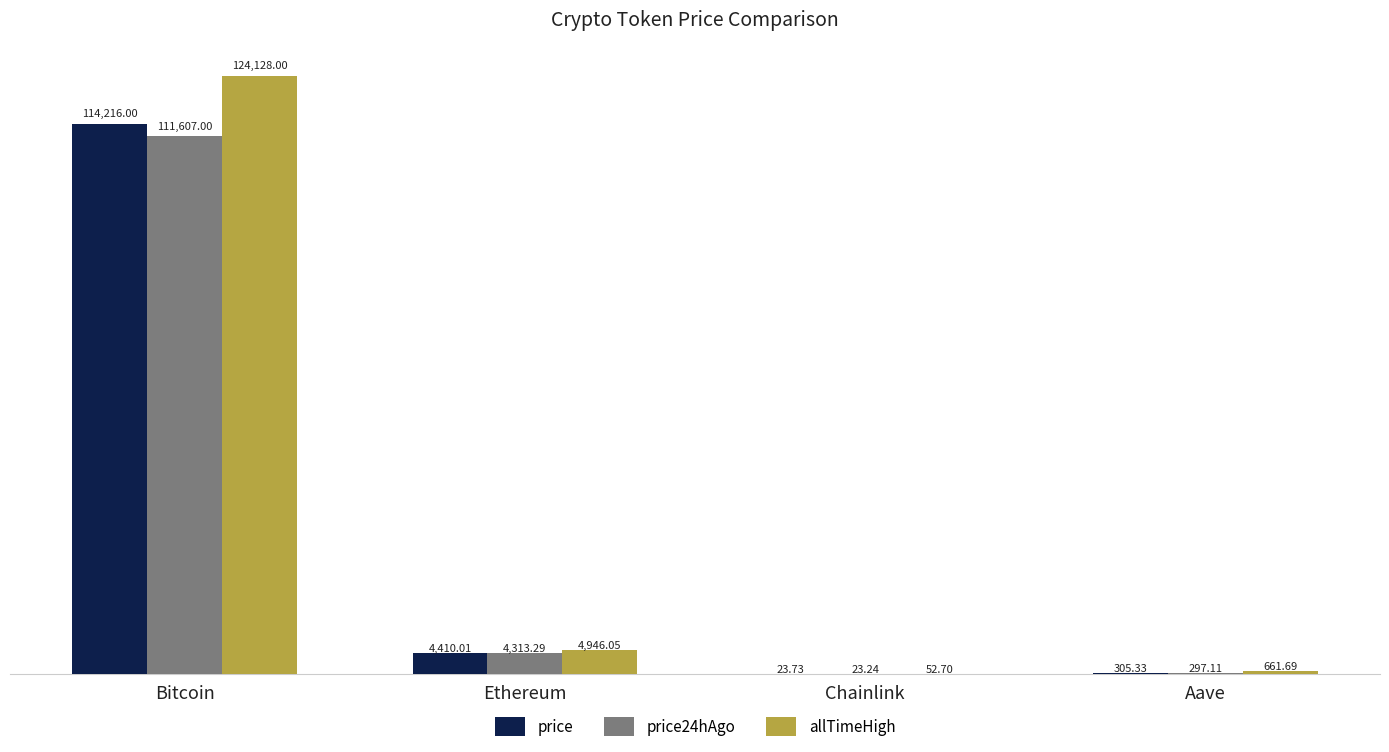

What are all the series names shown in the legend?

price, price24hAgo, allTimeHigh